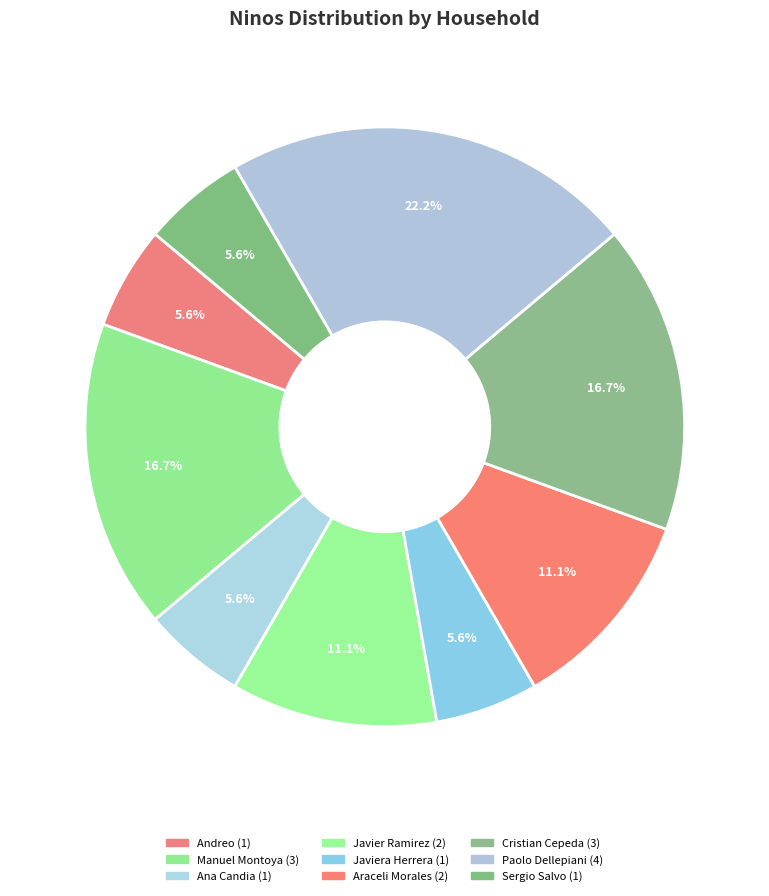

How many slices are in this pie chart?

9